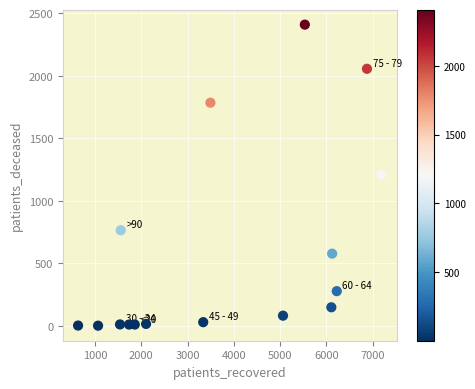

What is the range of X values (max minus min)?

6554